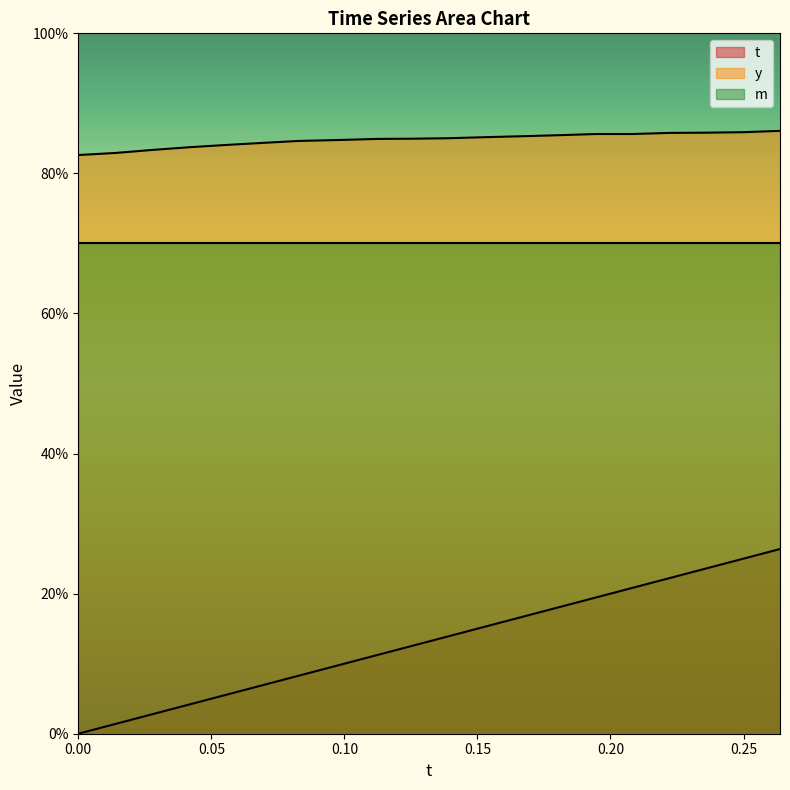

True or false: y and t intersect in this chart.

False